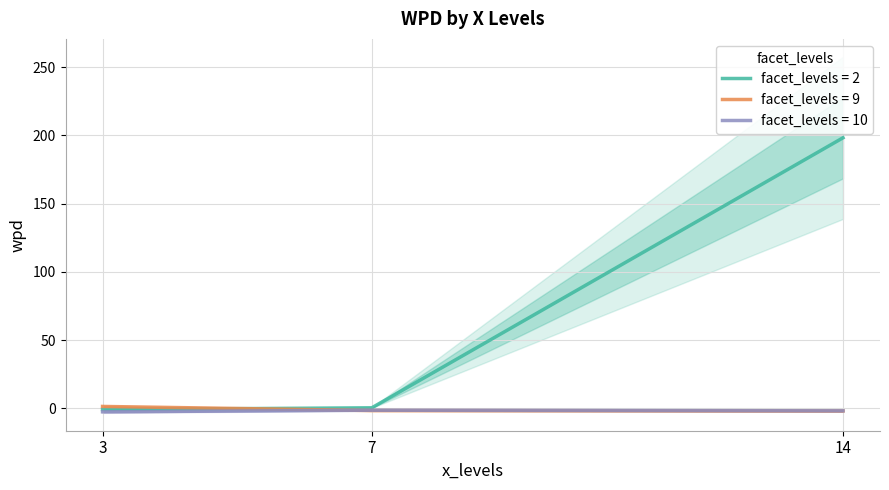

At which category does the chart reach its minimum across all series?

3